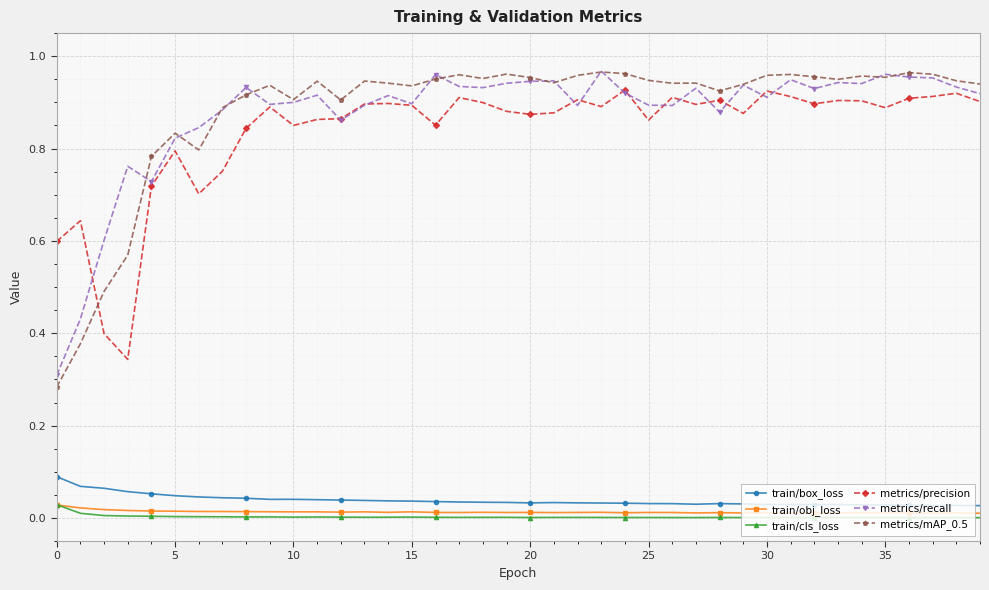

True or false: train/box_loss has more than 2 points higher than both neighbors.

True